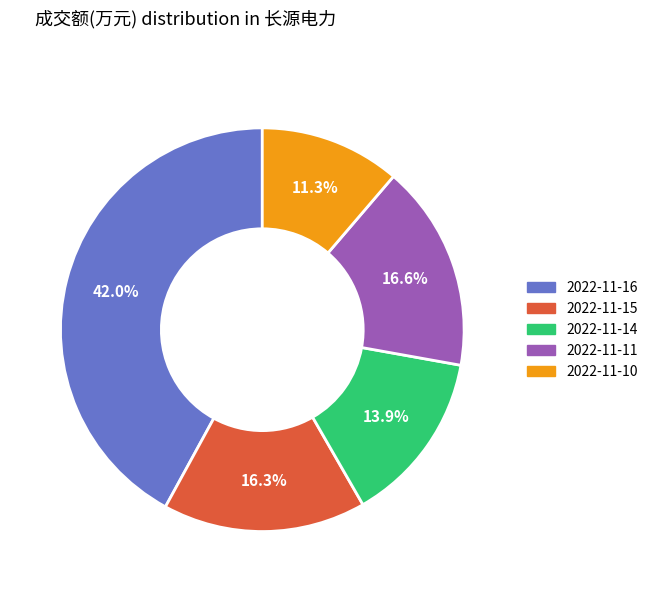

Which slice is the smallest?

2022-11-10